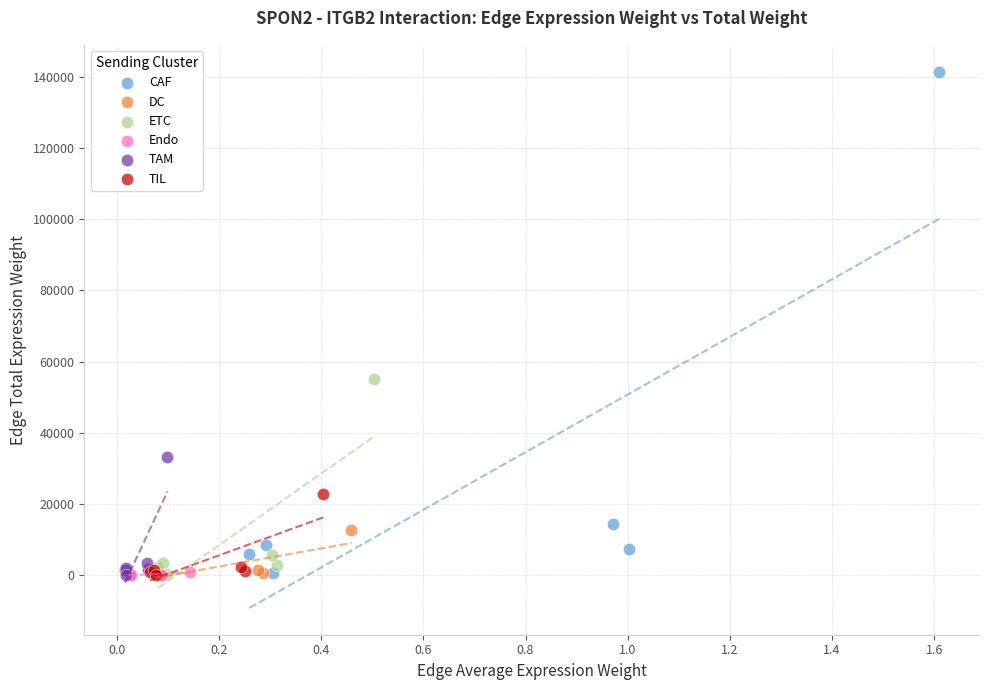

Which series contains the highest Y value?

CAF